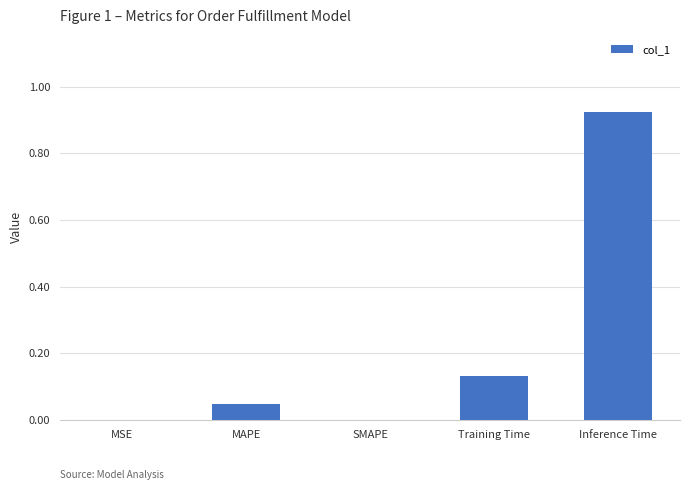

How many categories are shown in the chart?

5